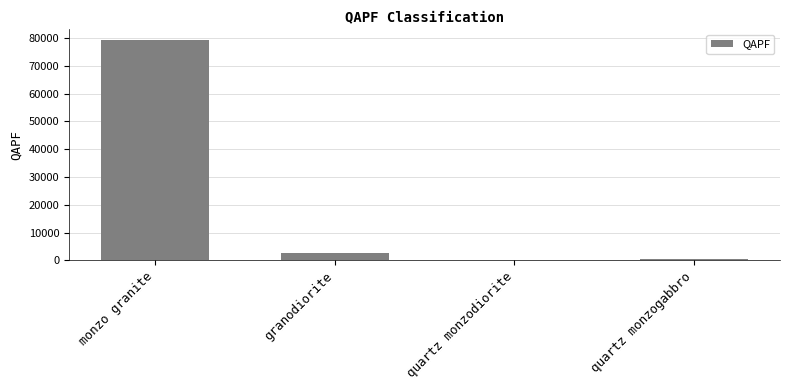

Reading left to right, transcribe all the data shown in this chart.

monzo granite=79224	granodiorite=2750	quartz monzodiorite=0	quartz monzogabbro=542